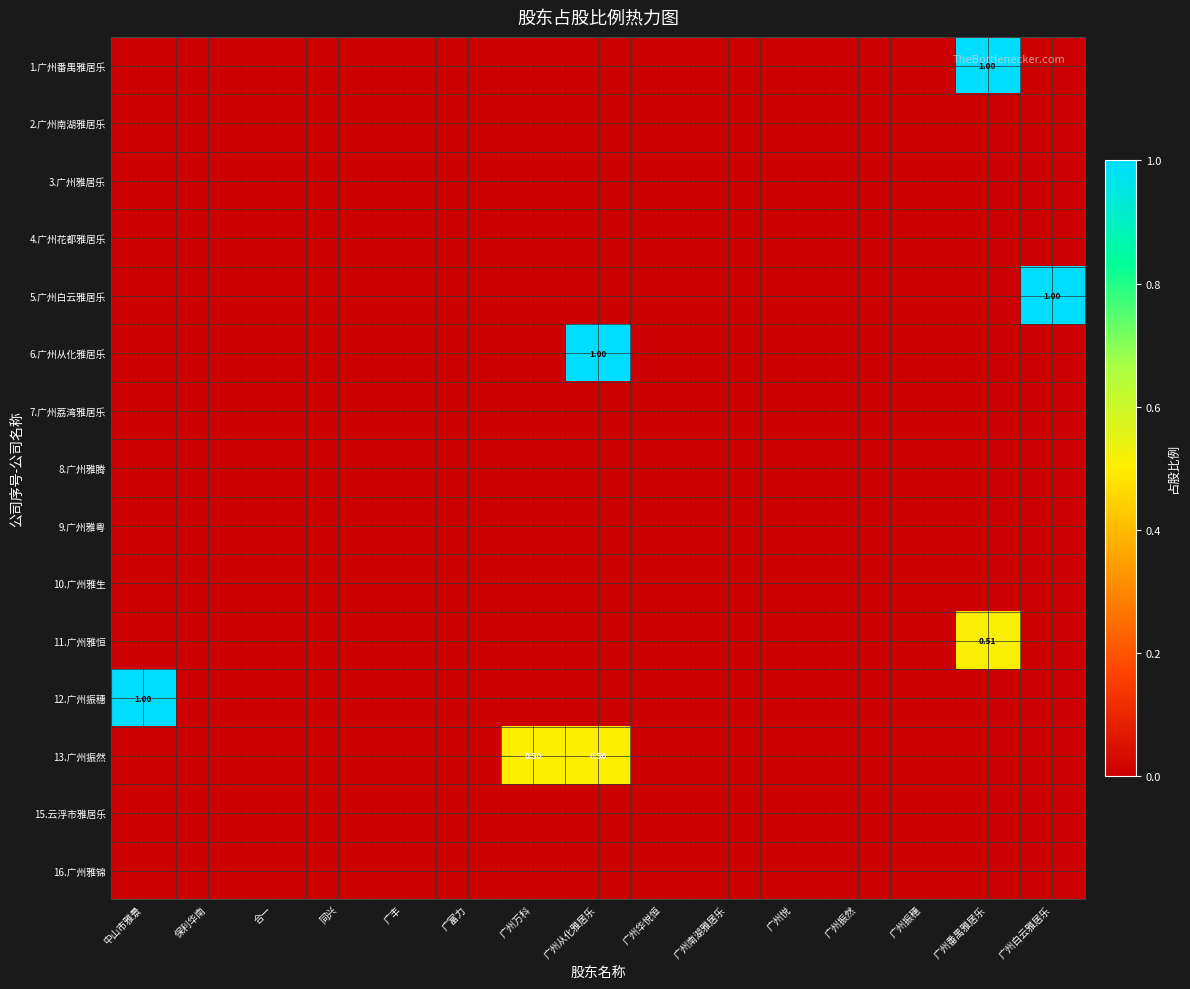

How many distinct data groups are displayed?

15